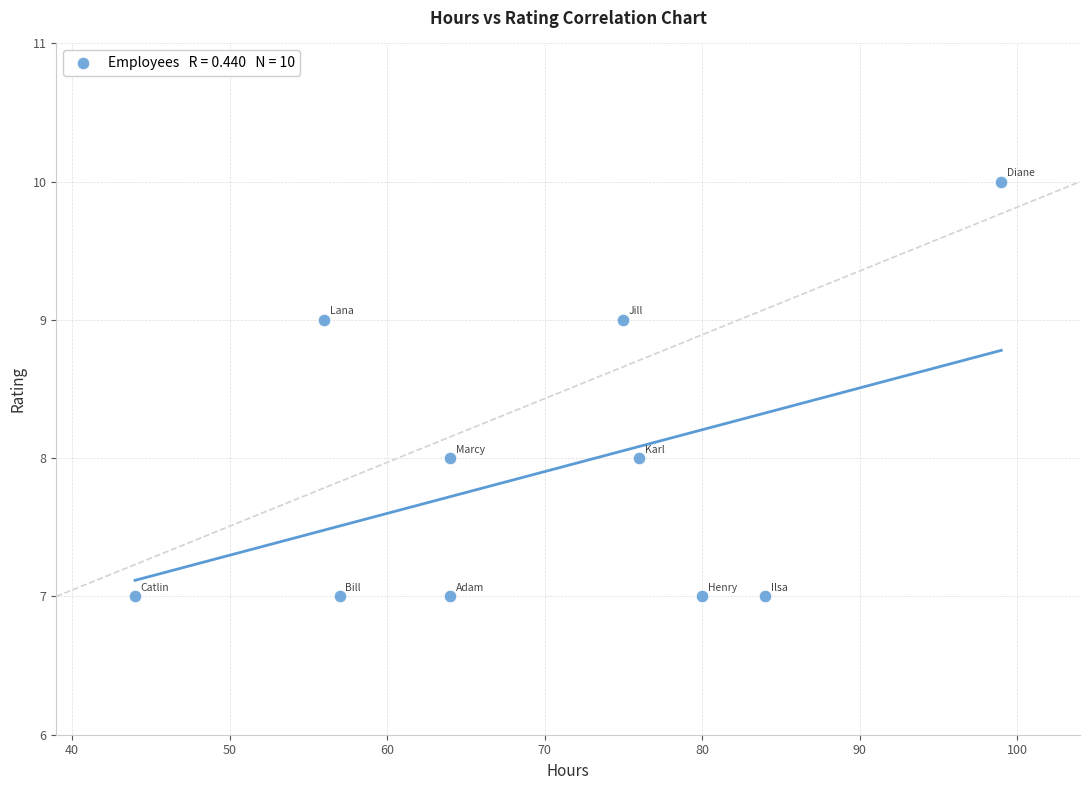

What is the average X value?

70